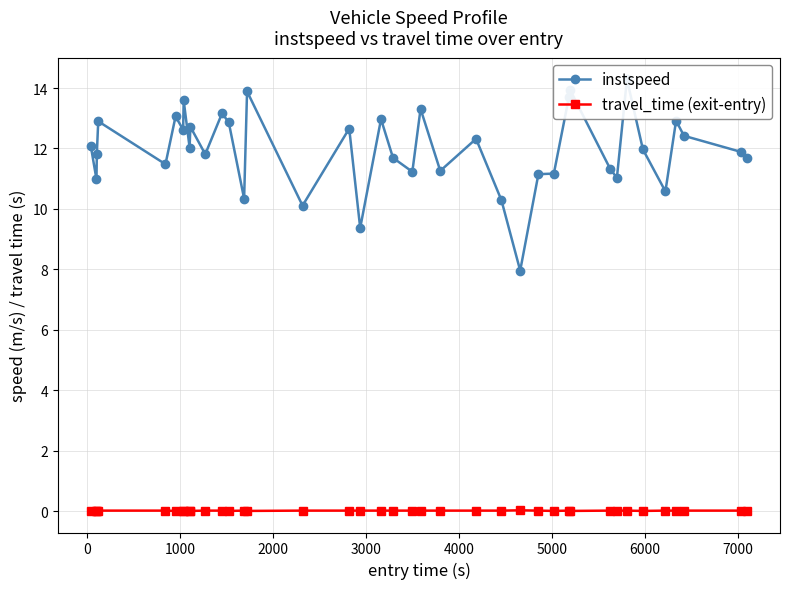

Does the chart have visible grid lines?

Yes